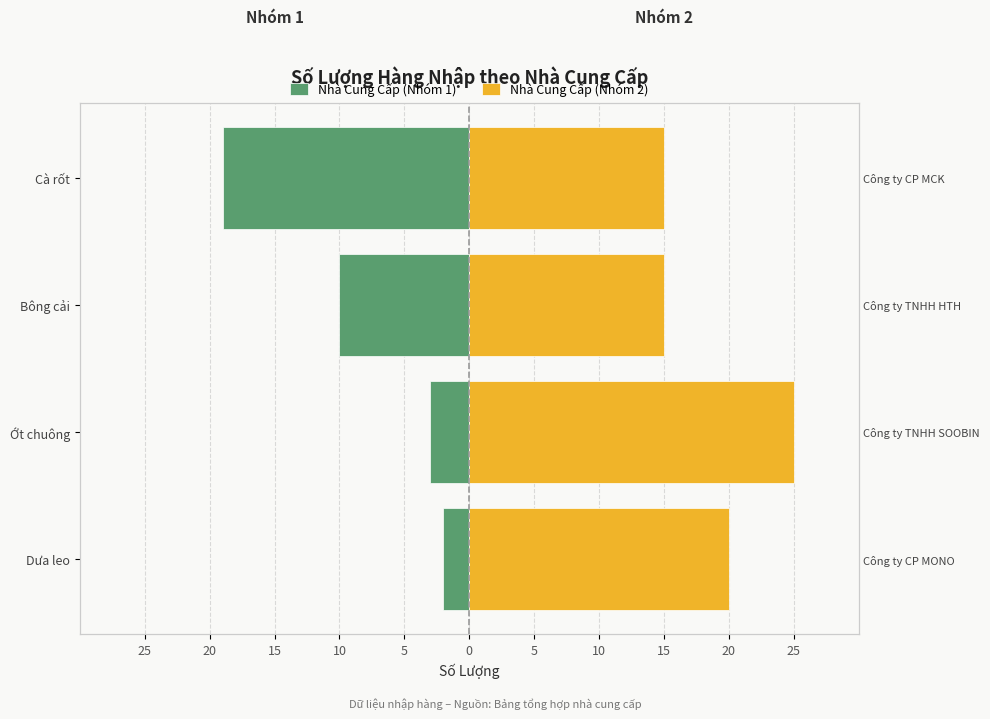

True or false: Nhà Cung Cấp (Nhóm 1) has a value of -1 at 20.

False